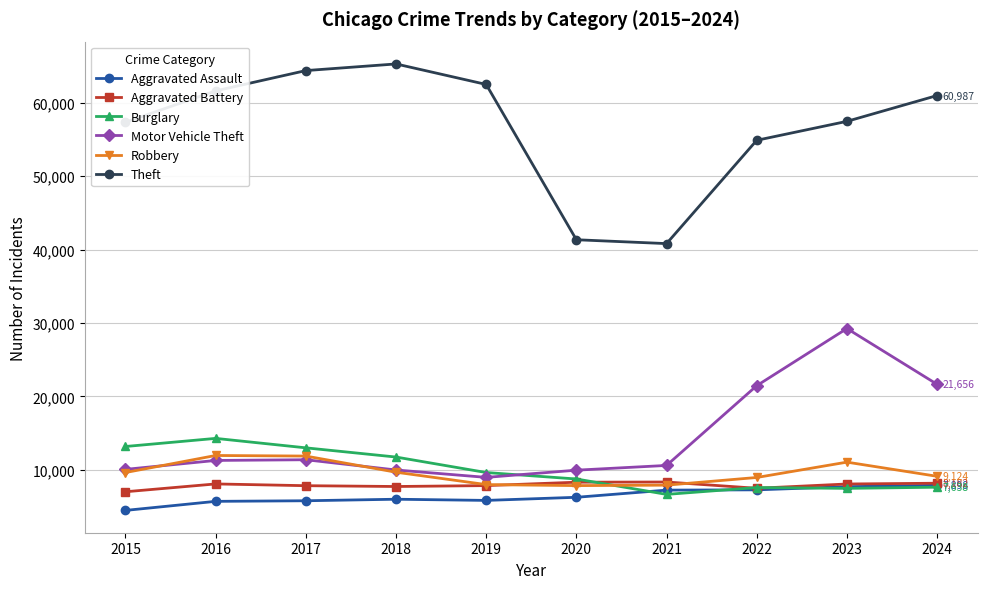

What value does the Robbery series have at 2019, to the nearest 10?

8000